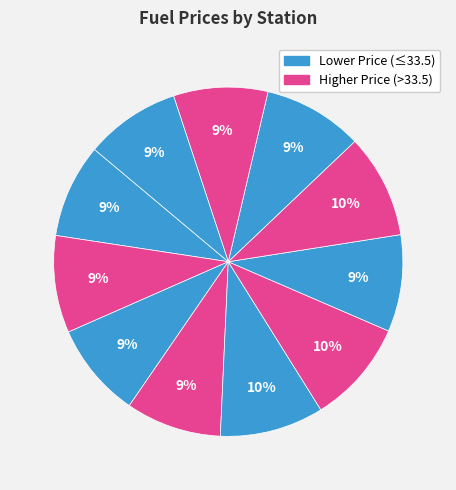

Count the number of slices in the pie.

11